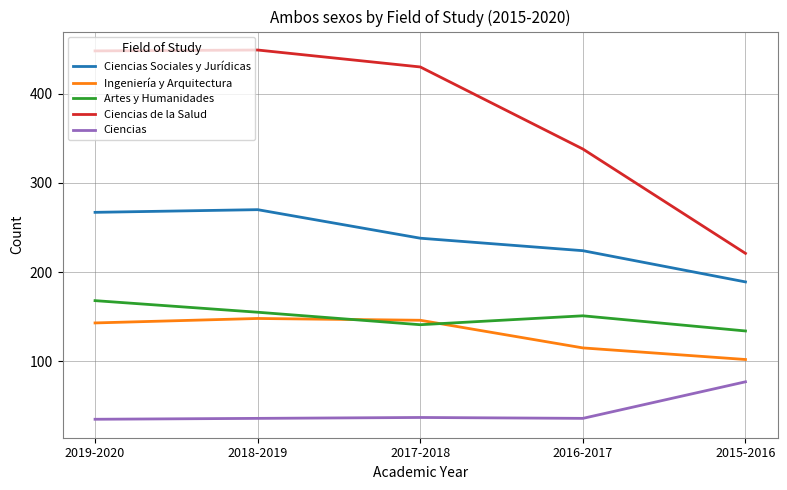

True or false: Artes y Humanidades and Ciencias cross at least once.

False